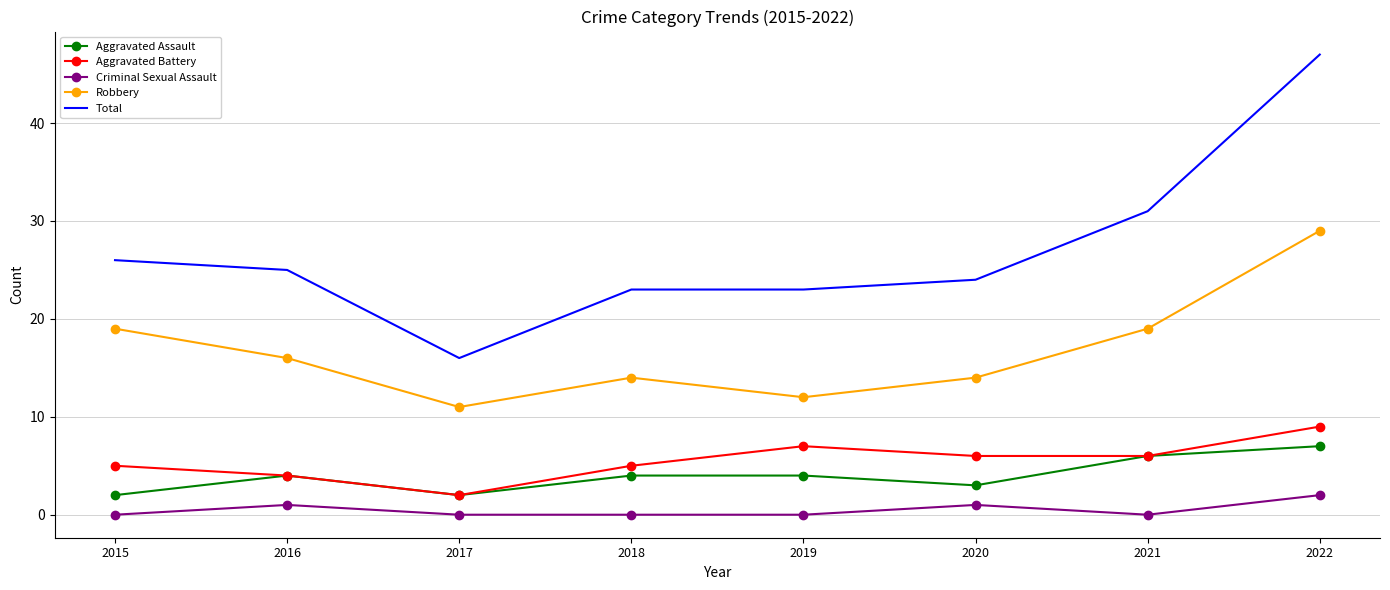

At which category is the sum across all series the highest?

2022